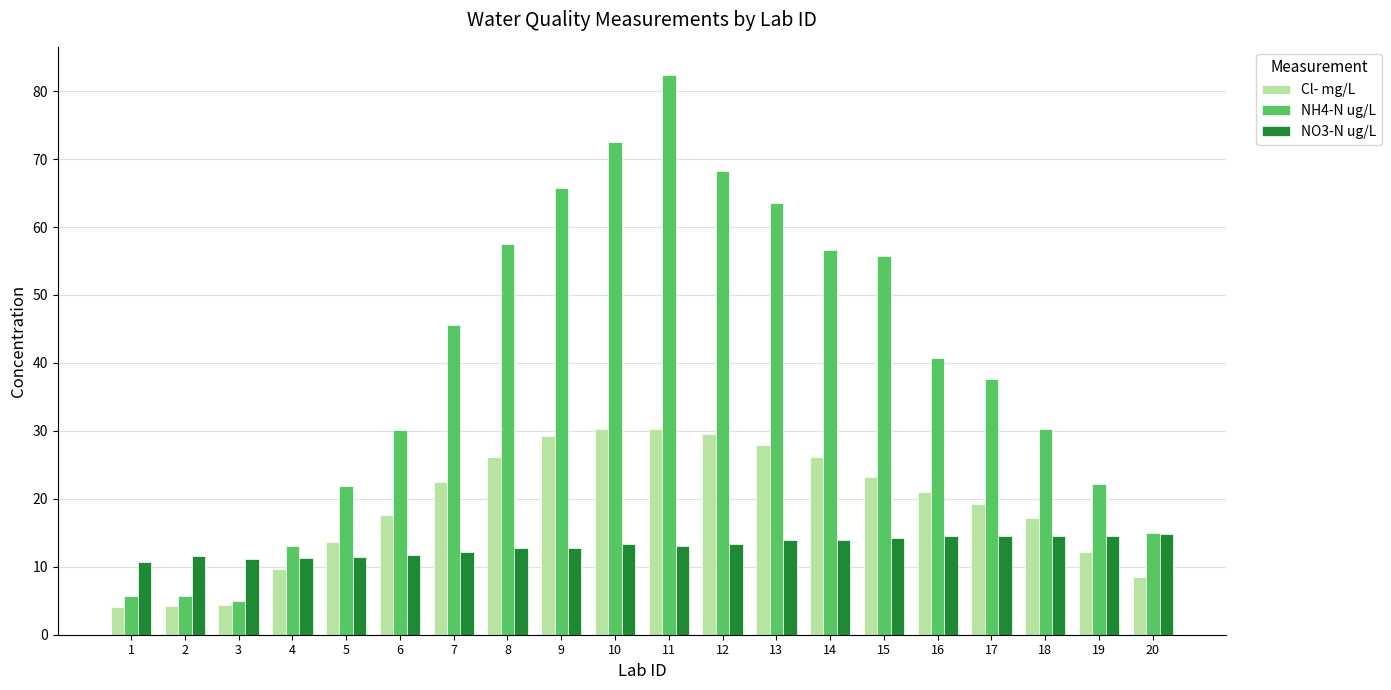

What is the maximum value shown in the chart?

82.4